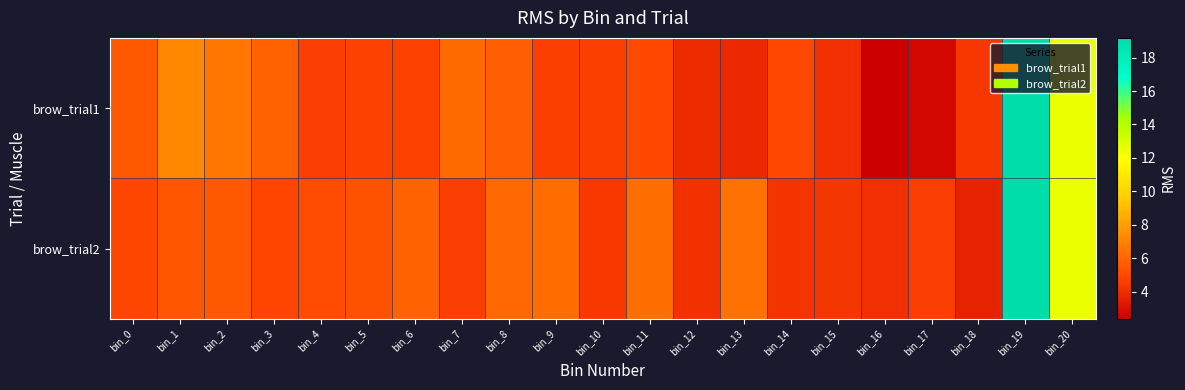

Rank the series by their average value, from highest to lowest.

brow_trial2, brow_trial1